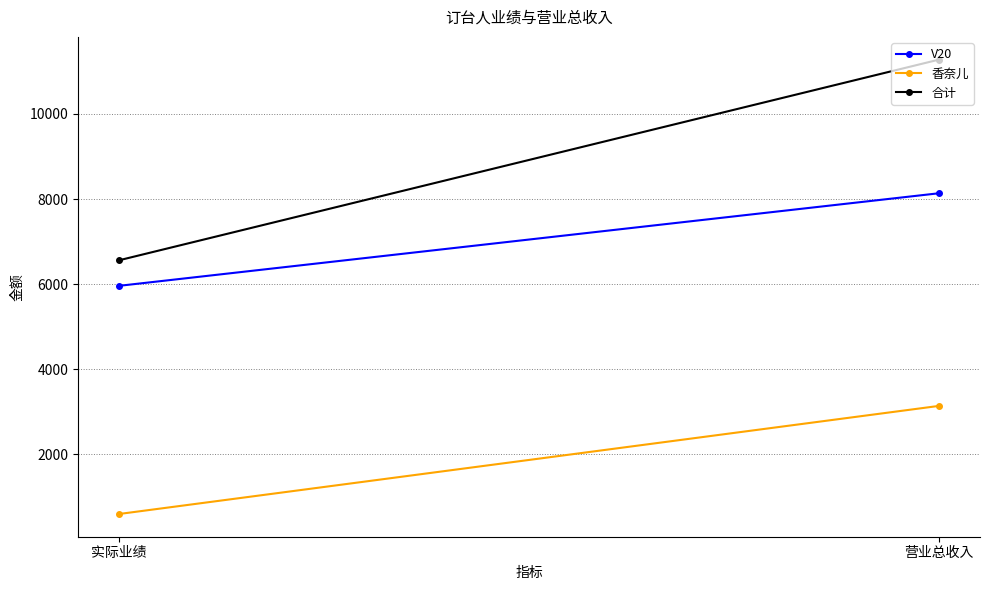

What is the average value of the V20 series?

7048